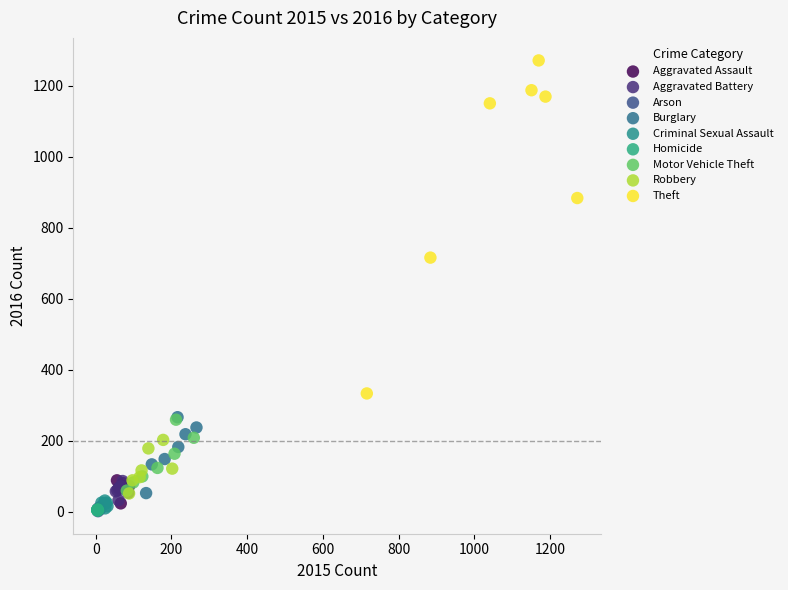

Which series contains the highest Y value?

Theft